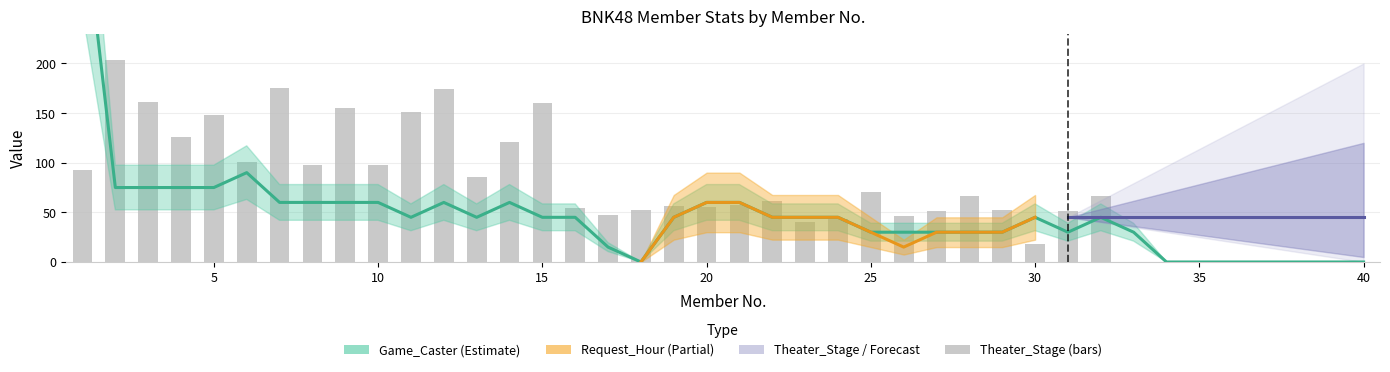

The value of Game_Caster at 17 is 15. True or false?

True